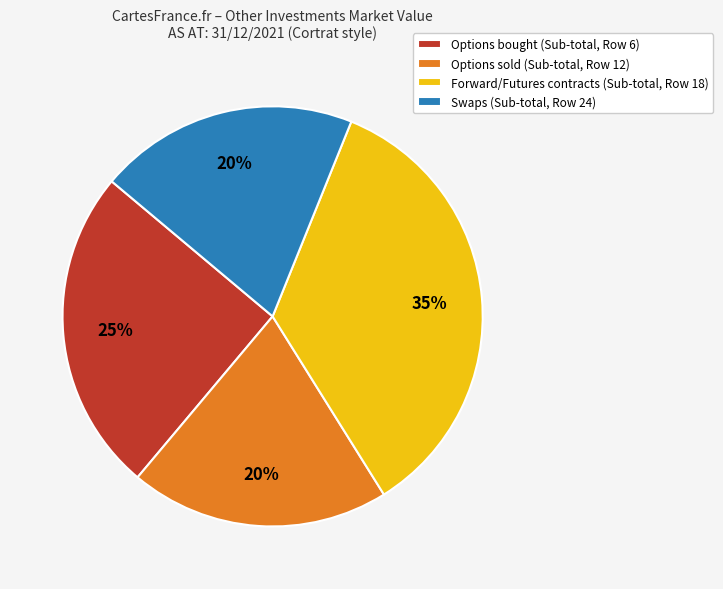

To the nearest percent, what portion does Options bought (Sub-total, Row 6) represent?

25%